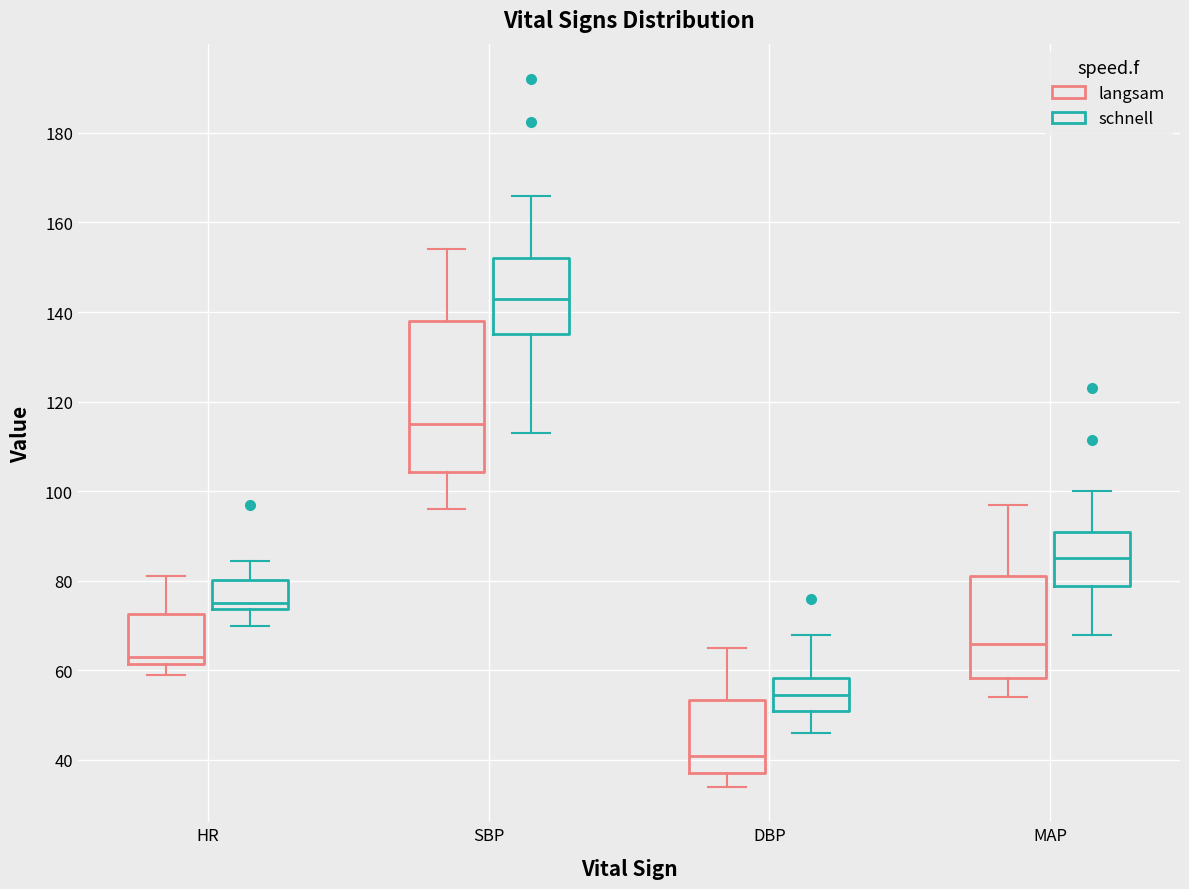

Where does the lower whisker of the box for MAP (langsam) end on the y-axis? The values are not printed on the chart, so give them approximately, as read against the axis.

54